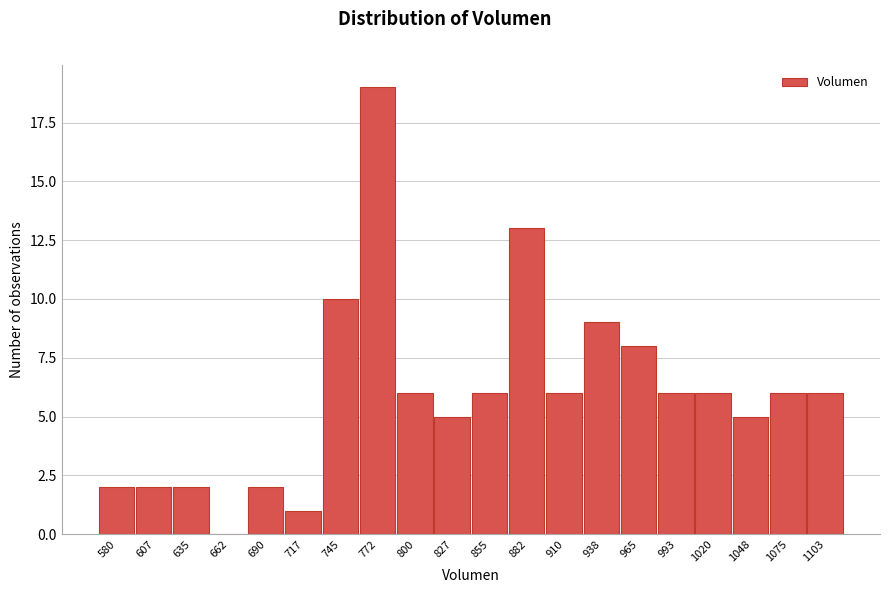

Reading right to left, extract all data points from this chart.

1103=6	1075=6	1048=5	1020=6	993=6	965=8	938=9	910=6	882=13	855=6	827=5	800=6	772=19	745=10	717=1	690=2	662=0	635=2	607=2	580=2